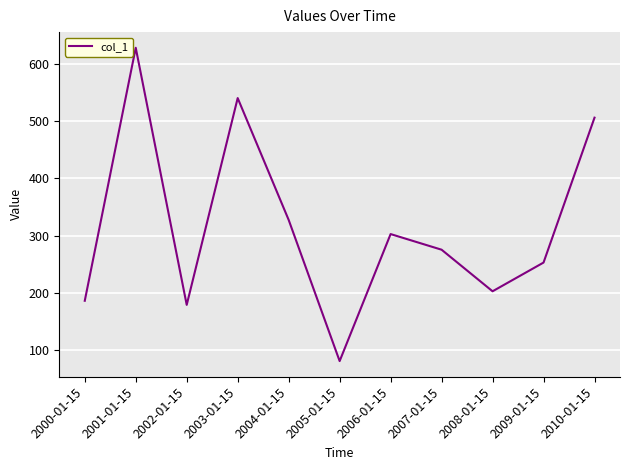

At which label is the value closest to 354?

2004-01-15